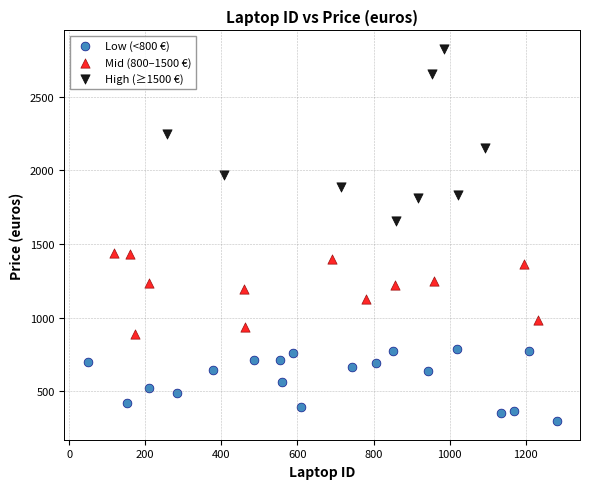

Which series contains the lowest Y value?

Low (<800 €)